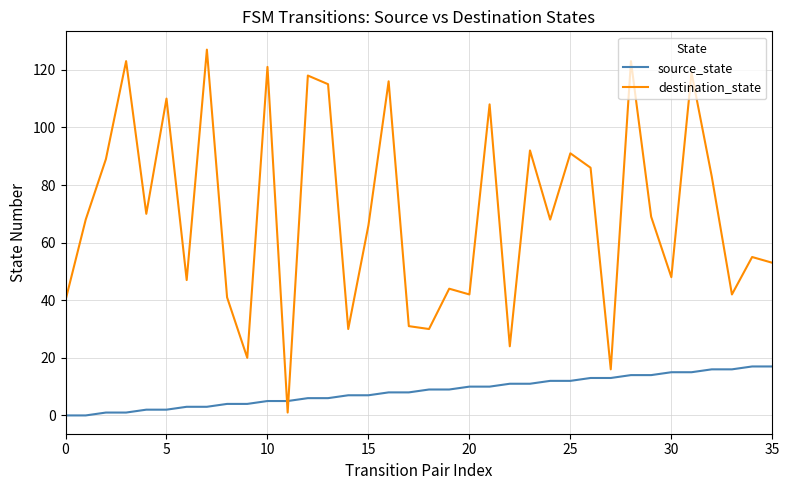

Which series has the largest total across all categories?

destination_state